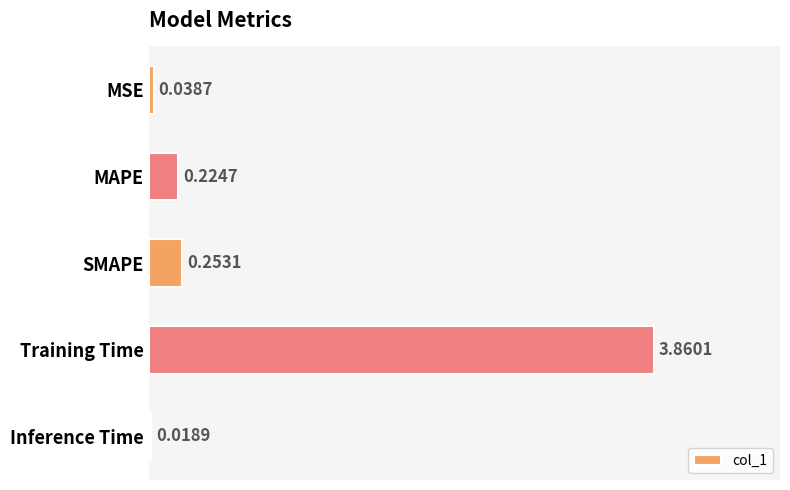

Which label corresponds to the largest value in the chart?

Training Time